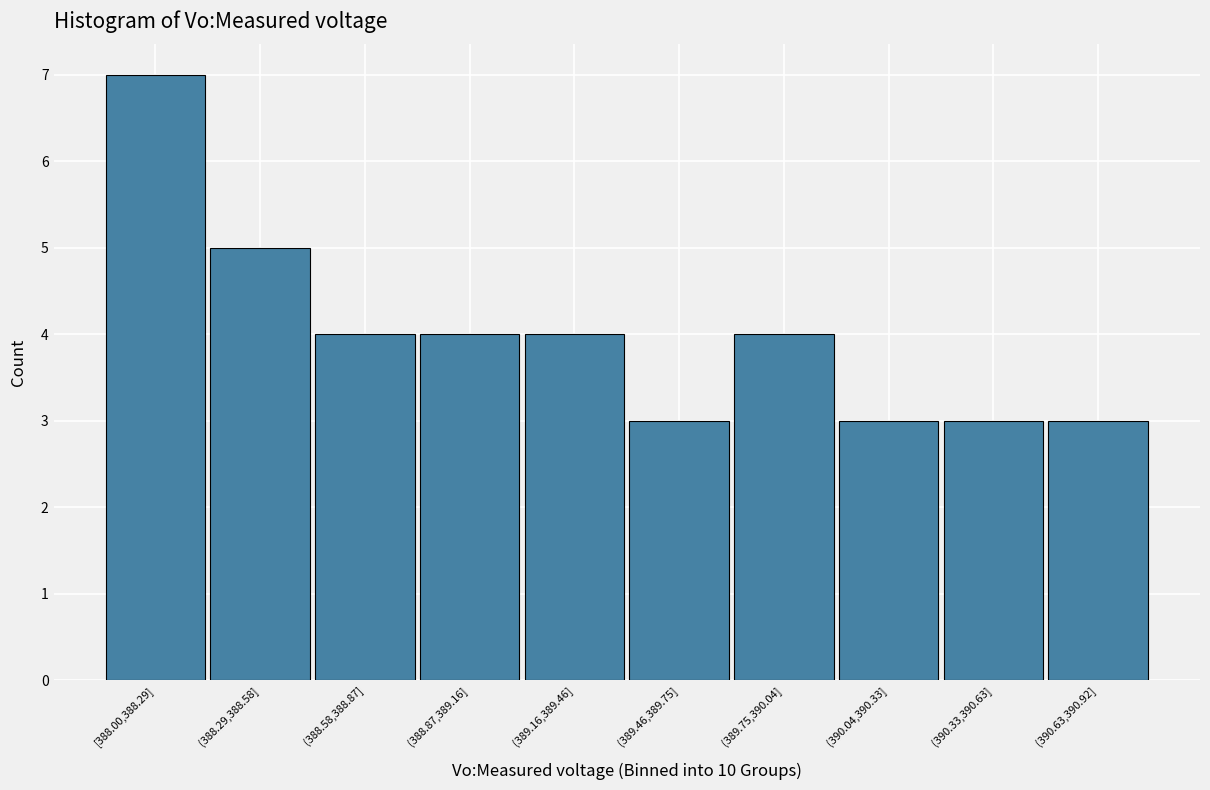

Reading left to right, what are all the values shown in this chart?

7	5	4	4	4	3	4	3	3	3